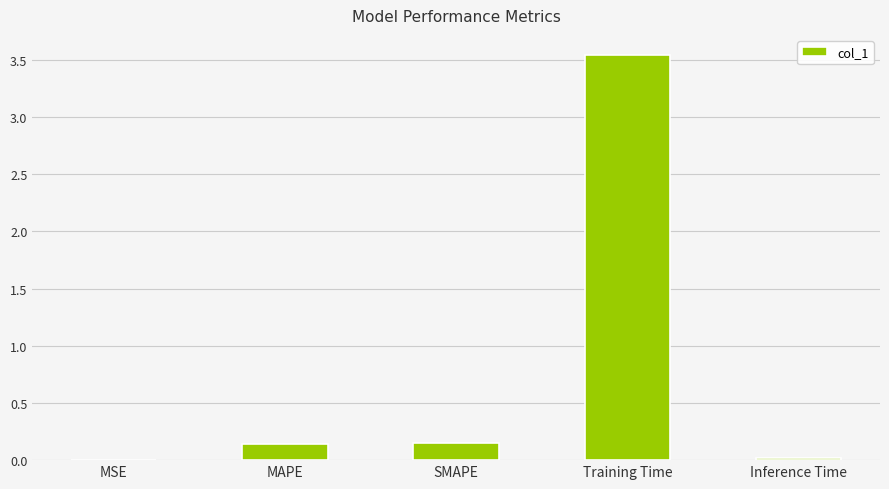

True or false: the data shows 0.0 at MSE.

True